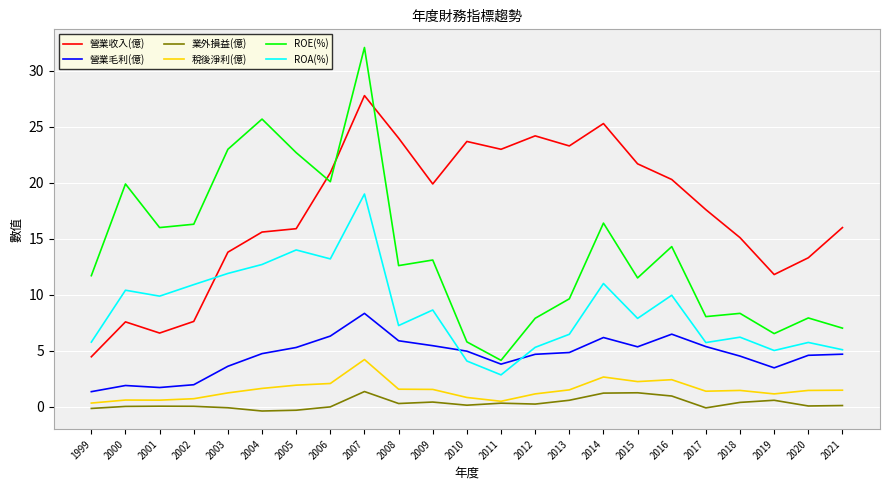

True or false: ROA(%) has a value of 5.8 at 1999.

True